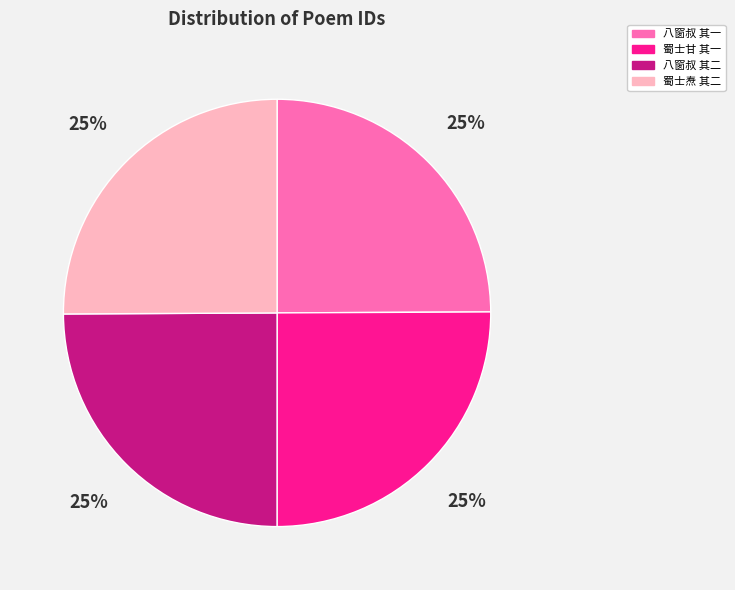

True or false: 蜀士甘 其一 accounts for 25% of the total.

True